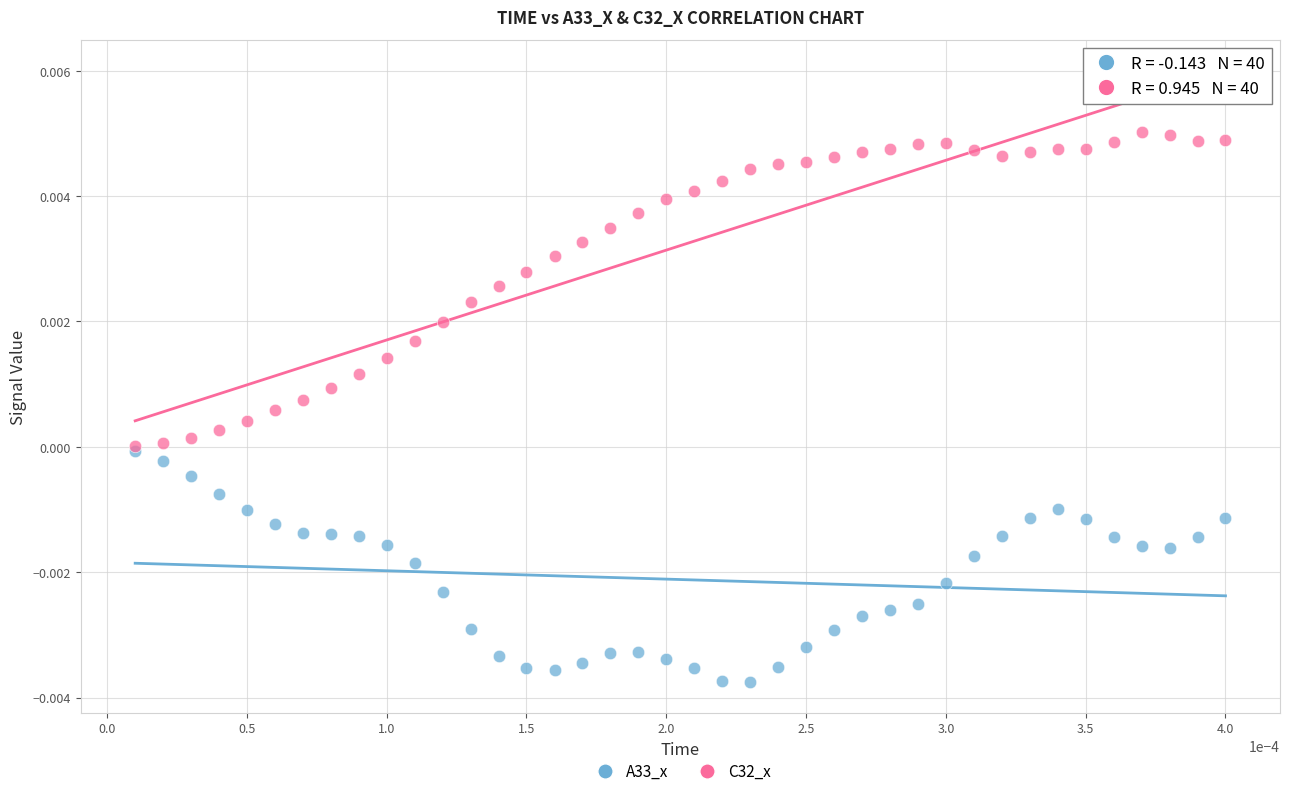

What are all the series names shown in the legend?

A33_x, C32_x